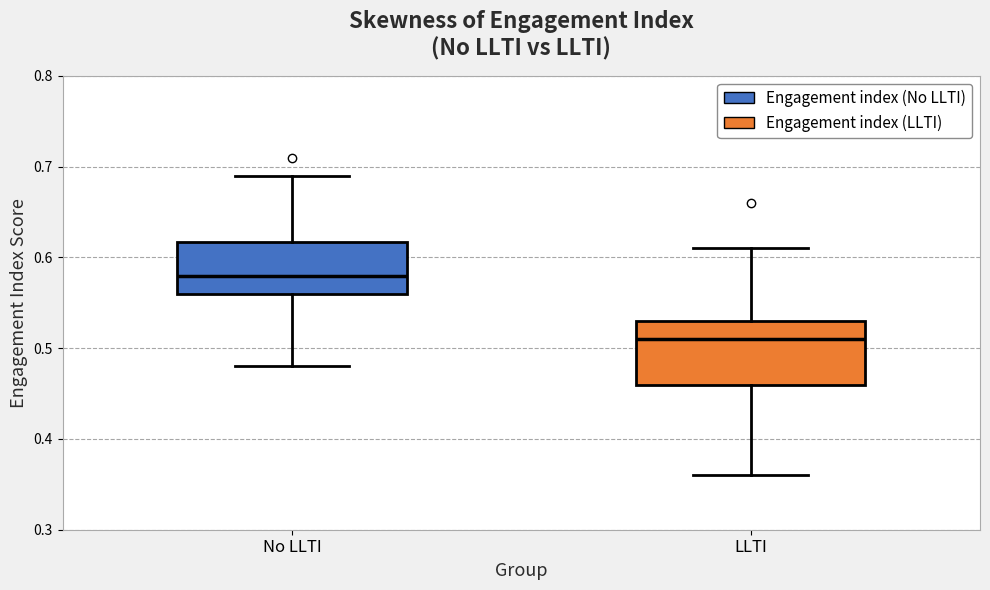

Comparing the boxes themselves (not the whiskers), which one is the tallest?

LLTI